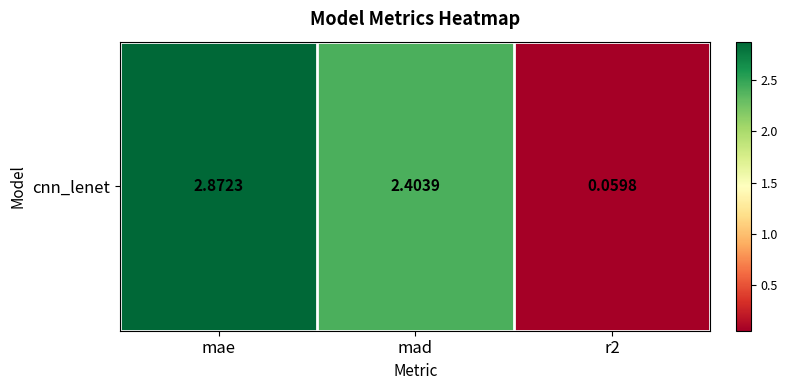

Which category has the lowest value across all series?

r2